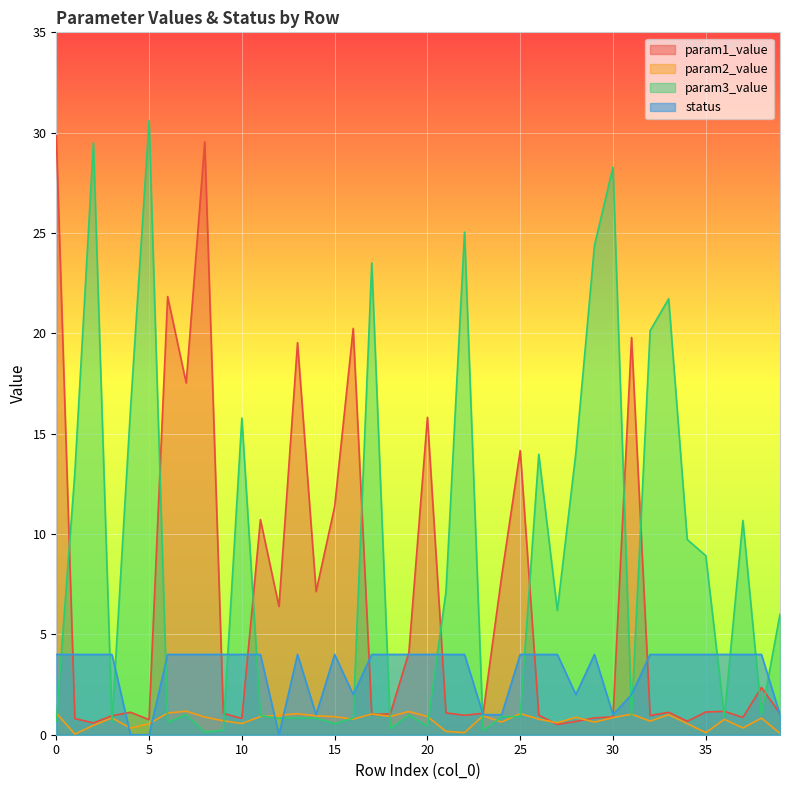

What is the value of the param1_value point at the 33rd from the left?

1.0